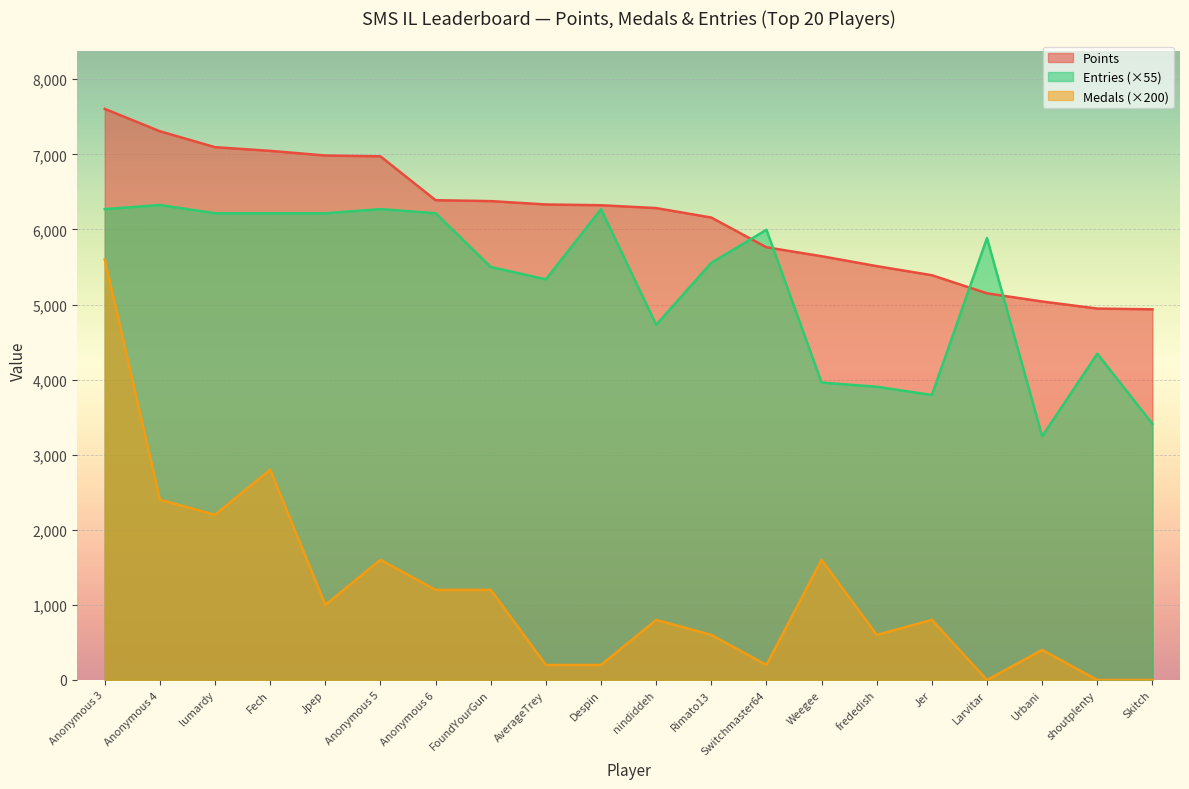

Reading left to right, list all the values displayed in this chart.

Points: Anonymous 3=7605	Anonymous 4=7307	lumardy=7095	Fech=7046	Jpep=6984	Anonymous 5=6973	Anonymous 6=6389	FoundYourGun=6377	AverageTrey=6332	Despin=6322	nindiddeh=6284	Rimato13=6158	Switchmaster64=5762	Weegee=5643	frededish=5511	Jer=5390	Larvitar=5149	Urbani=5040	shoutplenty=4946	Skitch=4936
Medals: Anonymous 3=5600	Anonymous 4=2400	lumardy=2200	Fech=2800	Jpep=1000	Anonymous 5=1600	Anonymous 6=1200	FoundYourGun=1200	AverageTrey=200	Despin=200	nindiddeh=800	Rimato13=600	Switchmaster64=200	Weegee=1600	frededish=600	Jer=800	Larvitar=0	Urbani=400	shoutplenty=0	Skitch=0
Entries: Anonymous 3=6270	Anonymous 4=6325	lumardy=6215	Fech=6215	Jpep=6215	Anonymous 5=6270	Anonymous 6=6215	FoundYourGun=5500	AverageTrey=5335	Despin=6270	nindiddeh=4730	Rimato13=5555	Switchmaster64=5995	Weegee=3960	frededish=3905	Jer=3795	Larvitar=5885	Urbani=3245	shoutplenty=4345	Skitch=3410